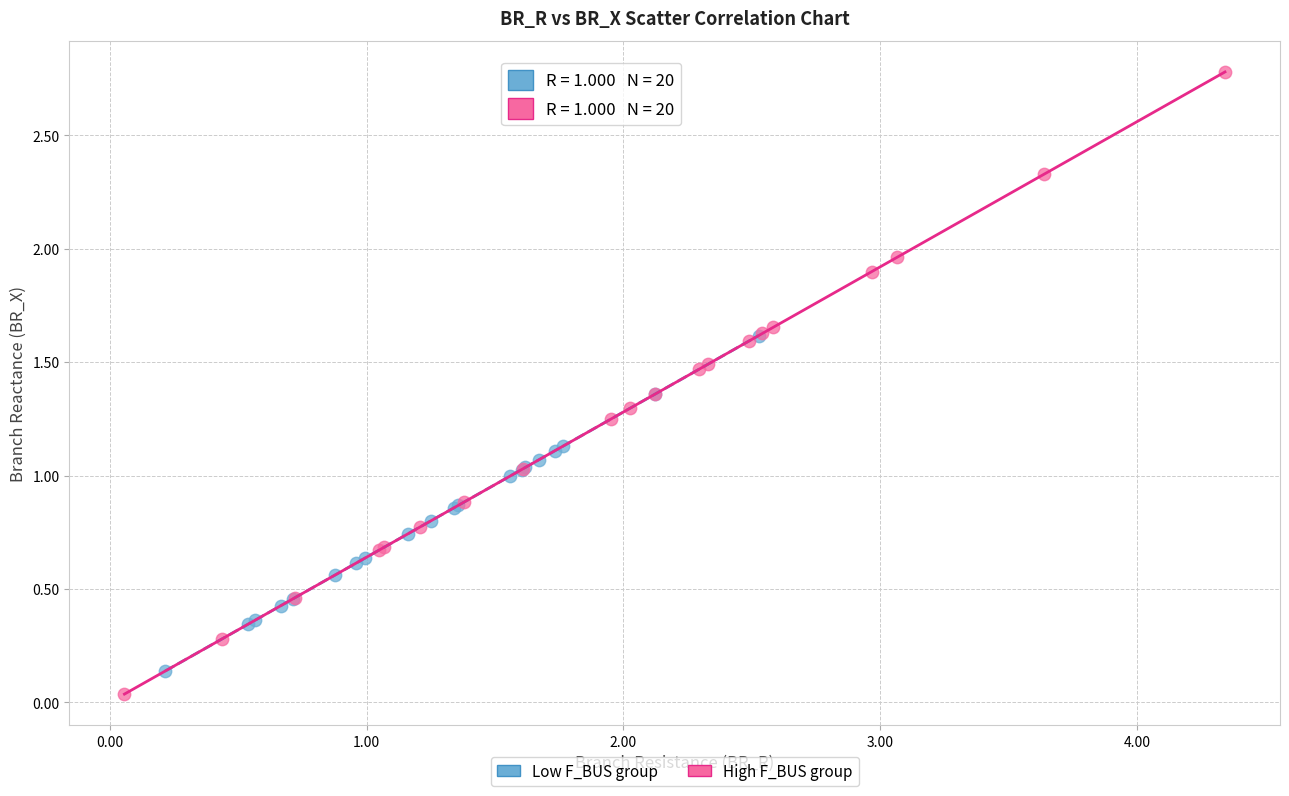

Which series contains the highest Y value?

High F_BUS group